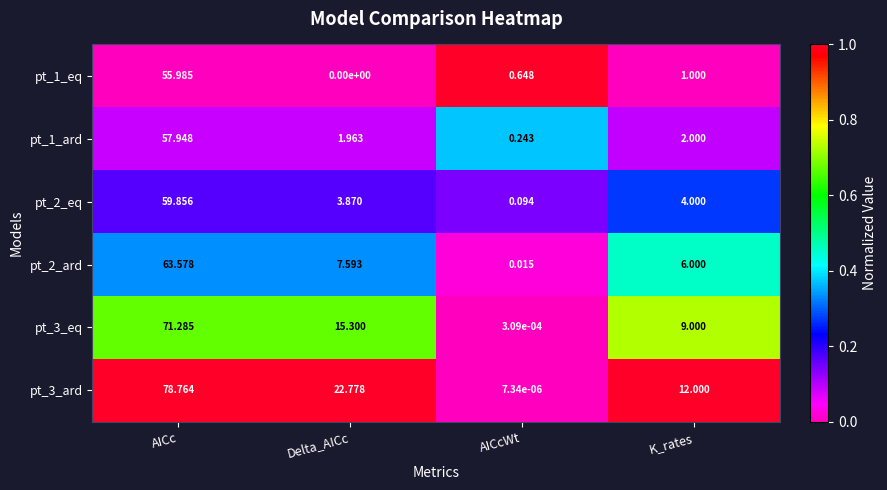

Rank the series at K_rates from lowest to highest value.

pt_1_eq, pt_1_ard, pt_2_eq, pt_2_ard, pt_3_eq, pt_3_ard